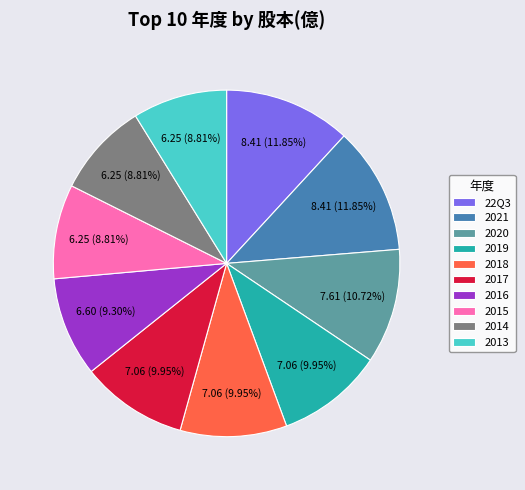

To the nearest percent, what percentage of the pie is 2017?

10%